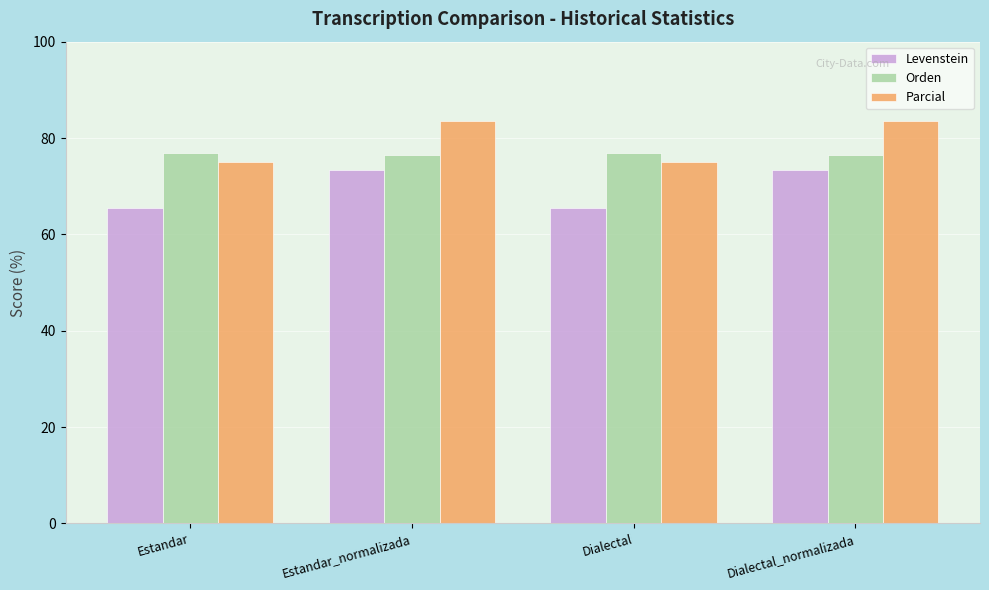

How many data points does each series have?

4